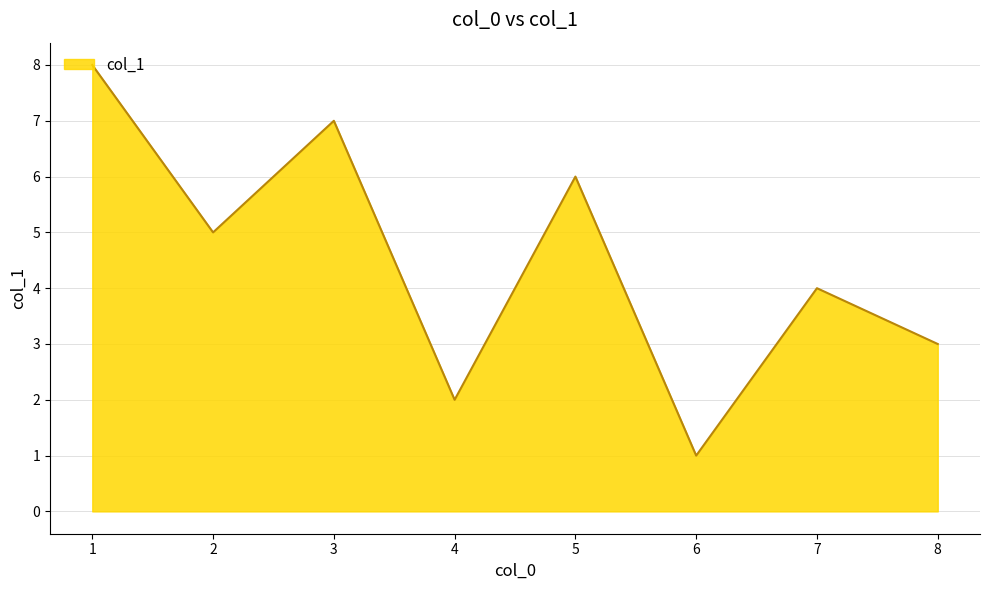

What is the smallest value displayed?

1